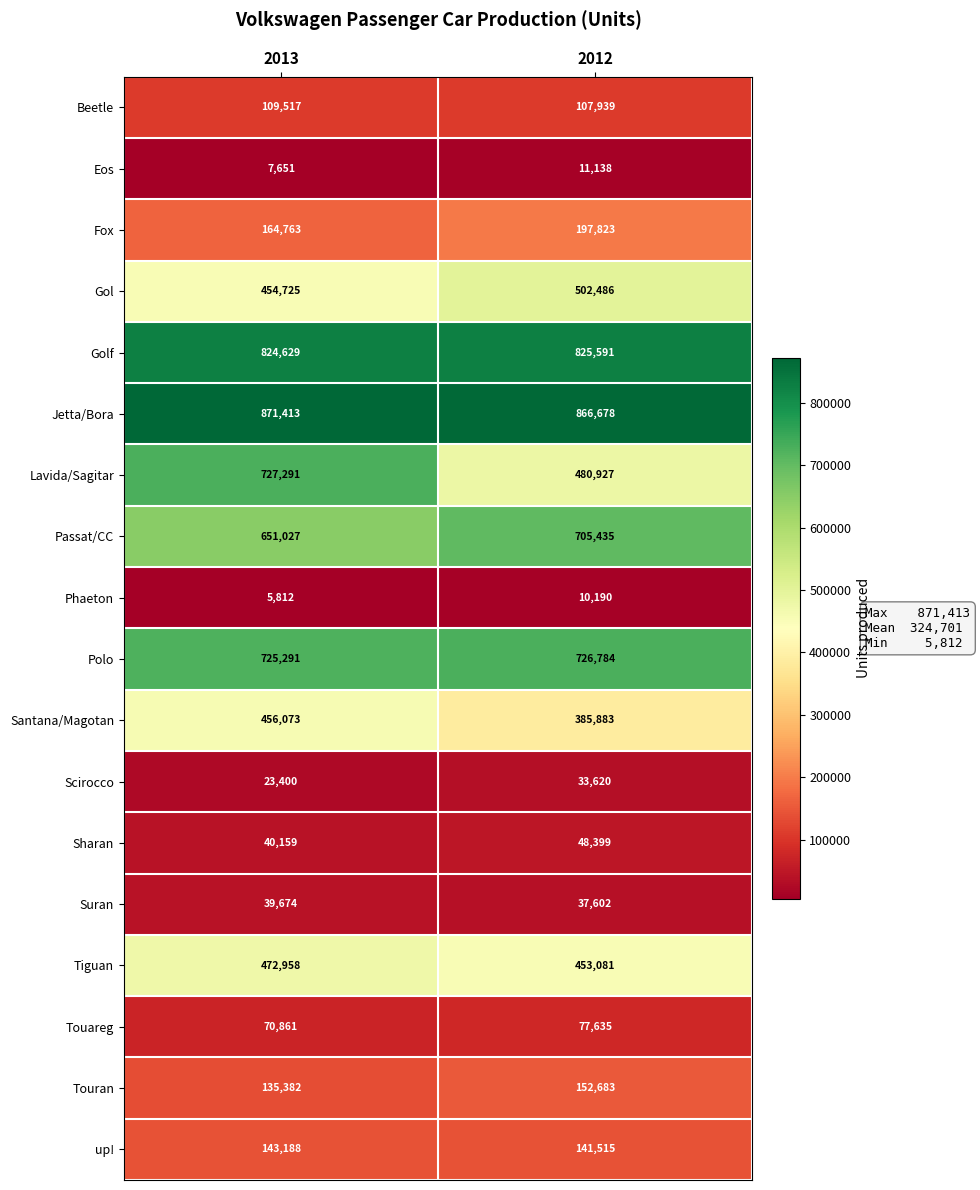

List the labels in order of Jetta/Bora value, largest first.

2013, 2012